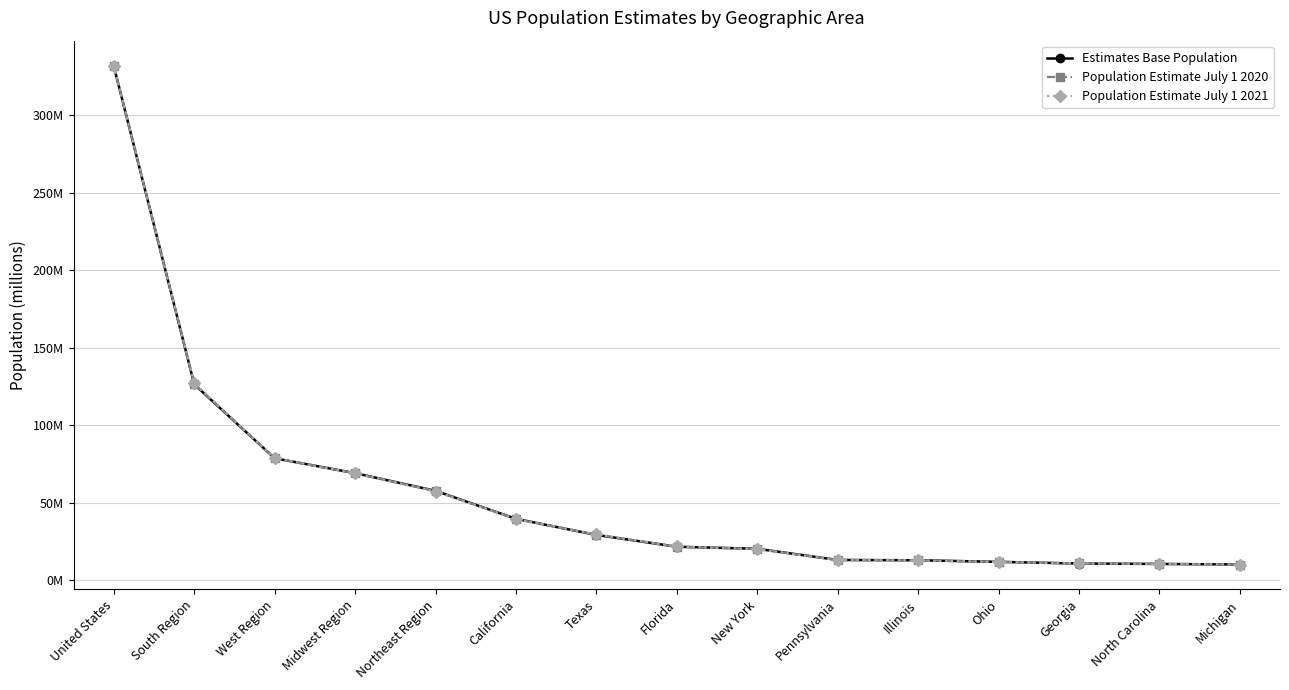

Is the value of Estimates Base Population at Pennsylvania greater than the value of Population Estimate July 1 2020 at North Carolina?

Yes